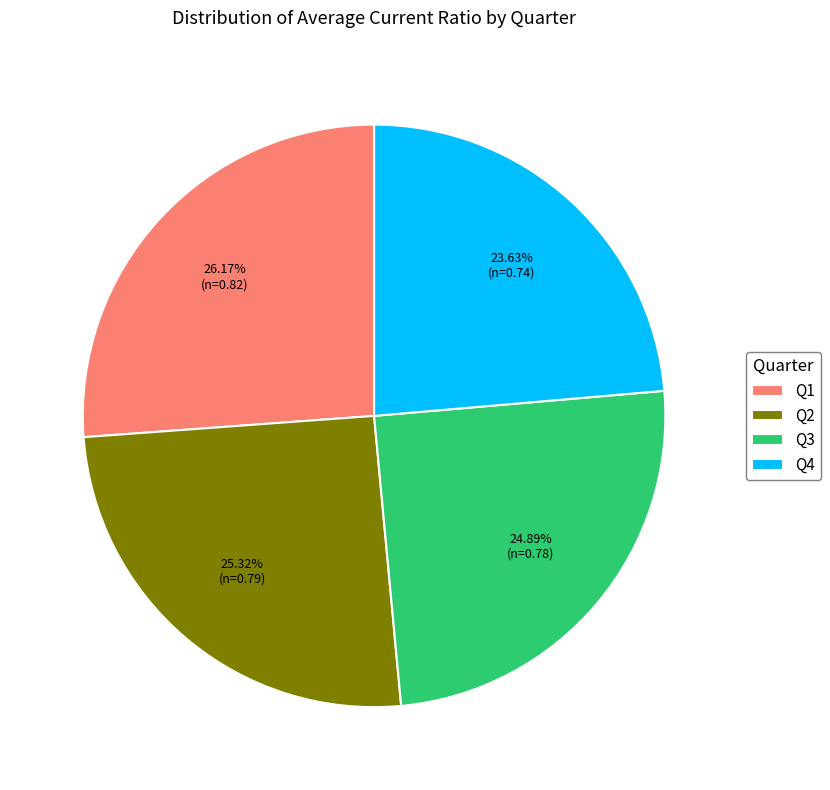

Is there any slice that represents more than half of the pie?

No